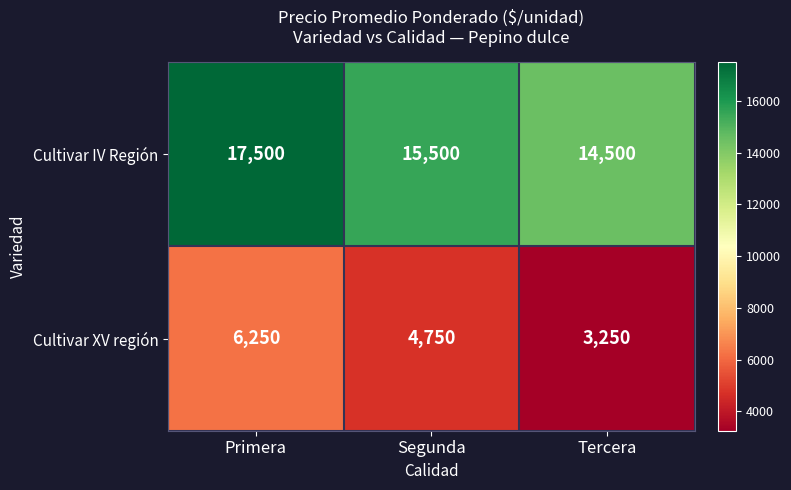

How many values in the Cultivar IV Región series are below 15500?

1